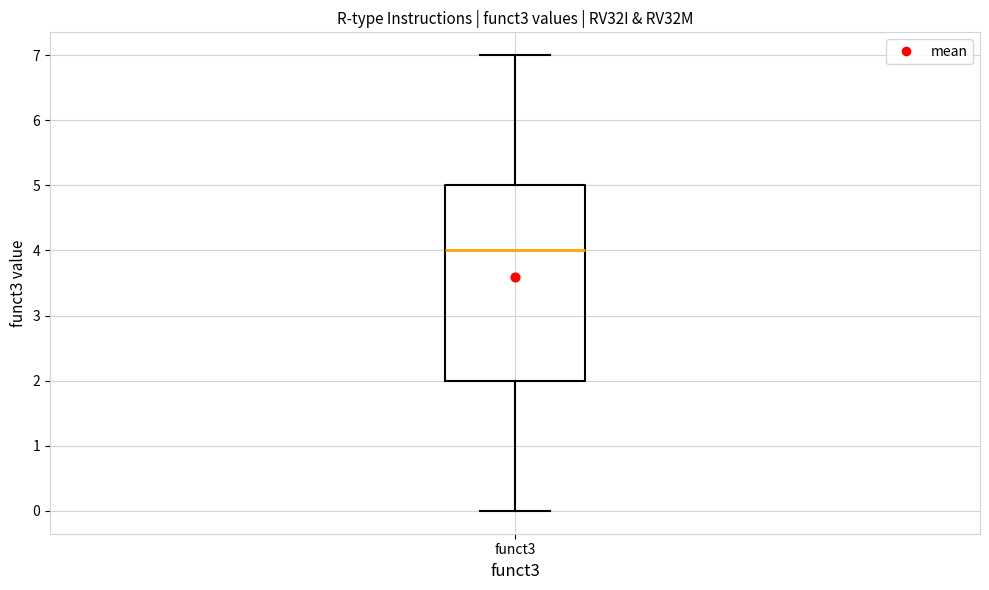

Transcribe this box plot: give where the median line is, the range the box spans, and where the two whiskers end, as read against the y-axis. The values are not printed on the chart, so give them approximately, as read against the axis.

median 4, box 2 to 5, whiskers 0 to 7